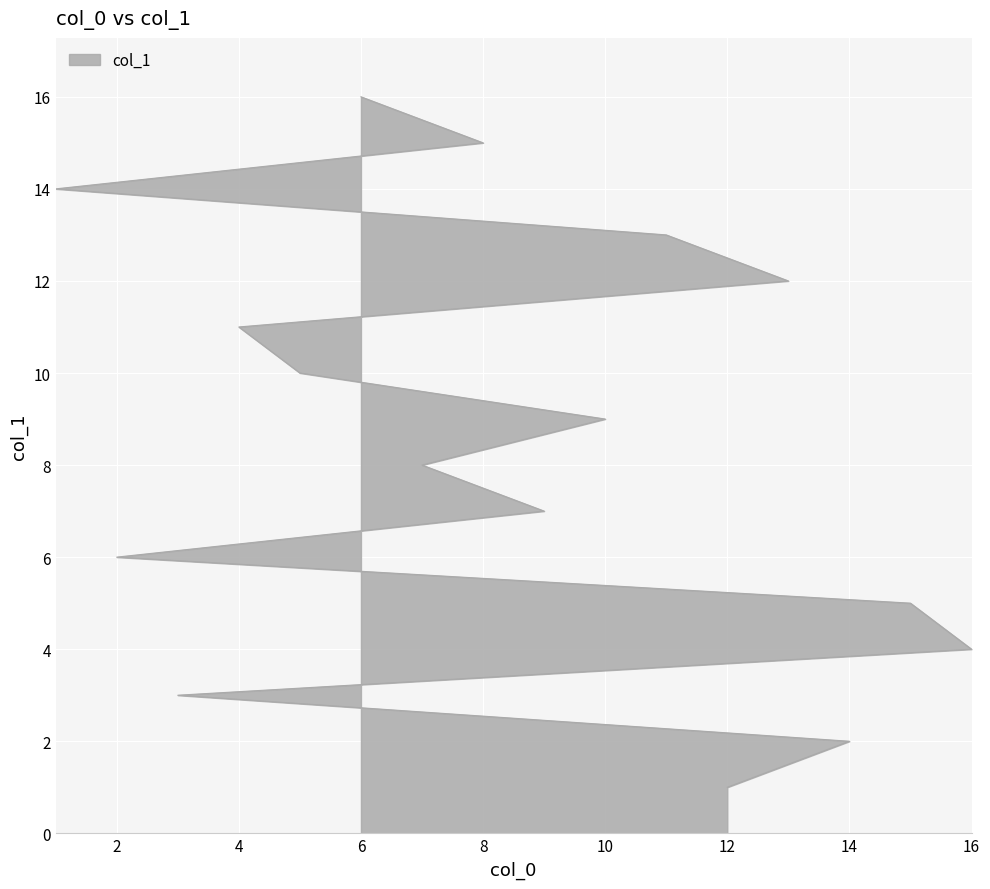

What is the label of the 15th point from the left?

8